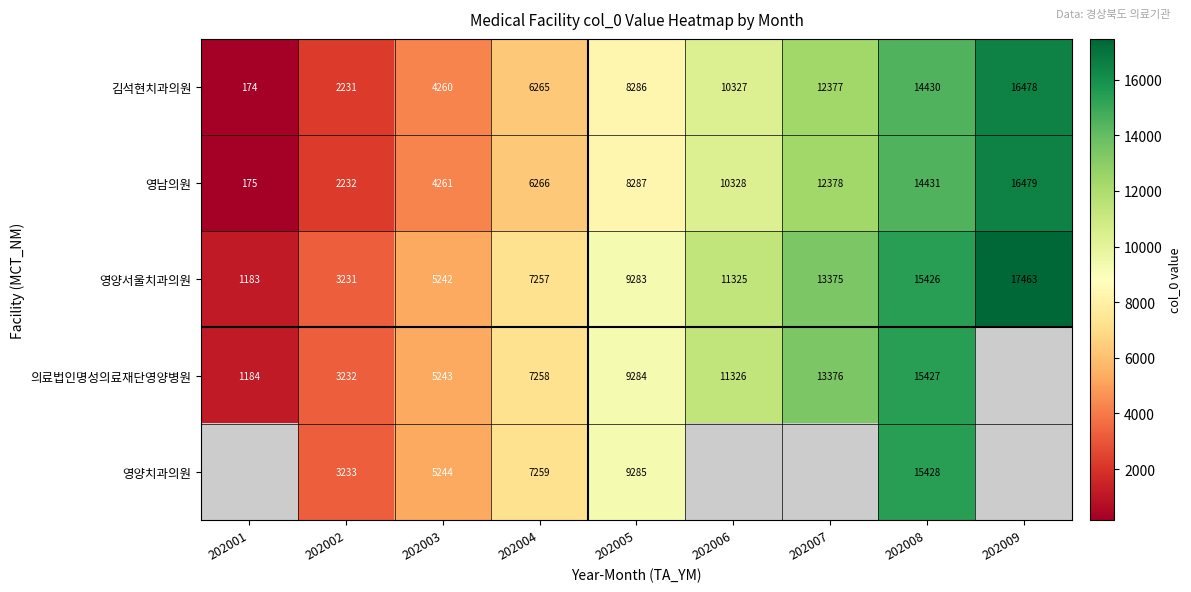

What is the approximate value of 영남의원 at 202002, to the nearest 10?

2230